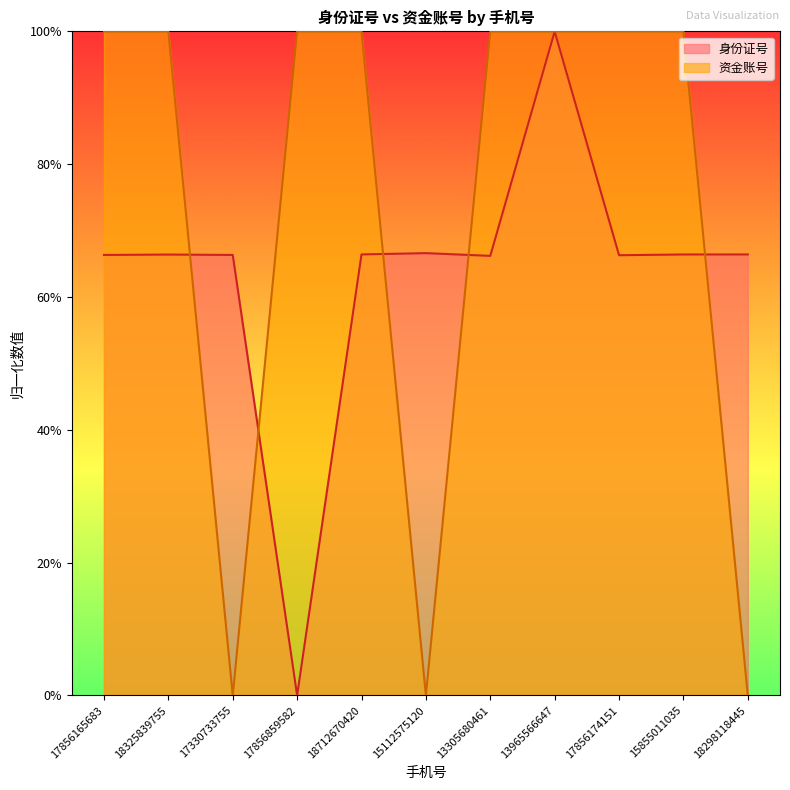

What is the total value across all series at 17856859582?

100.0